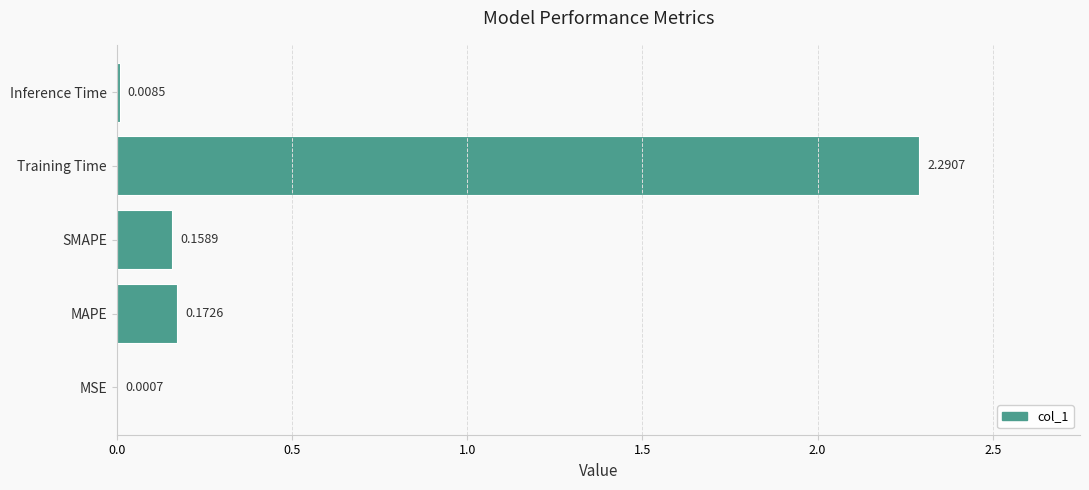

At which category does the chart reach its peak across all series?

Training Time